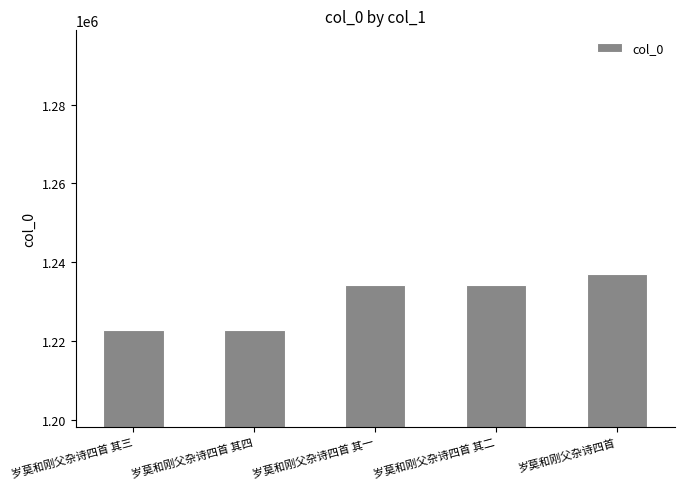

What is the value of the 4th bar from the left?

1234146